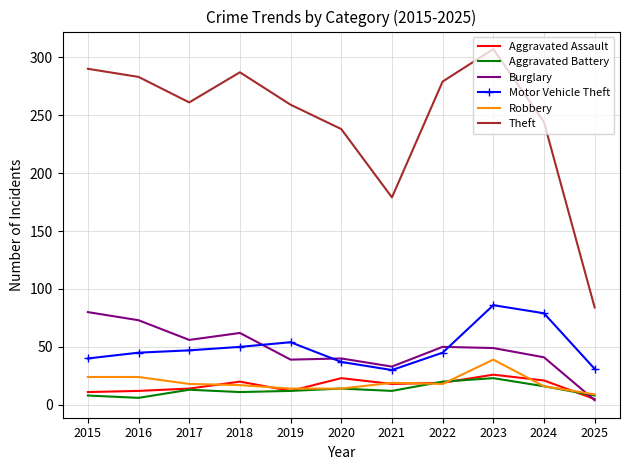

Where is Theft nearest to the value 195?

2021